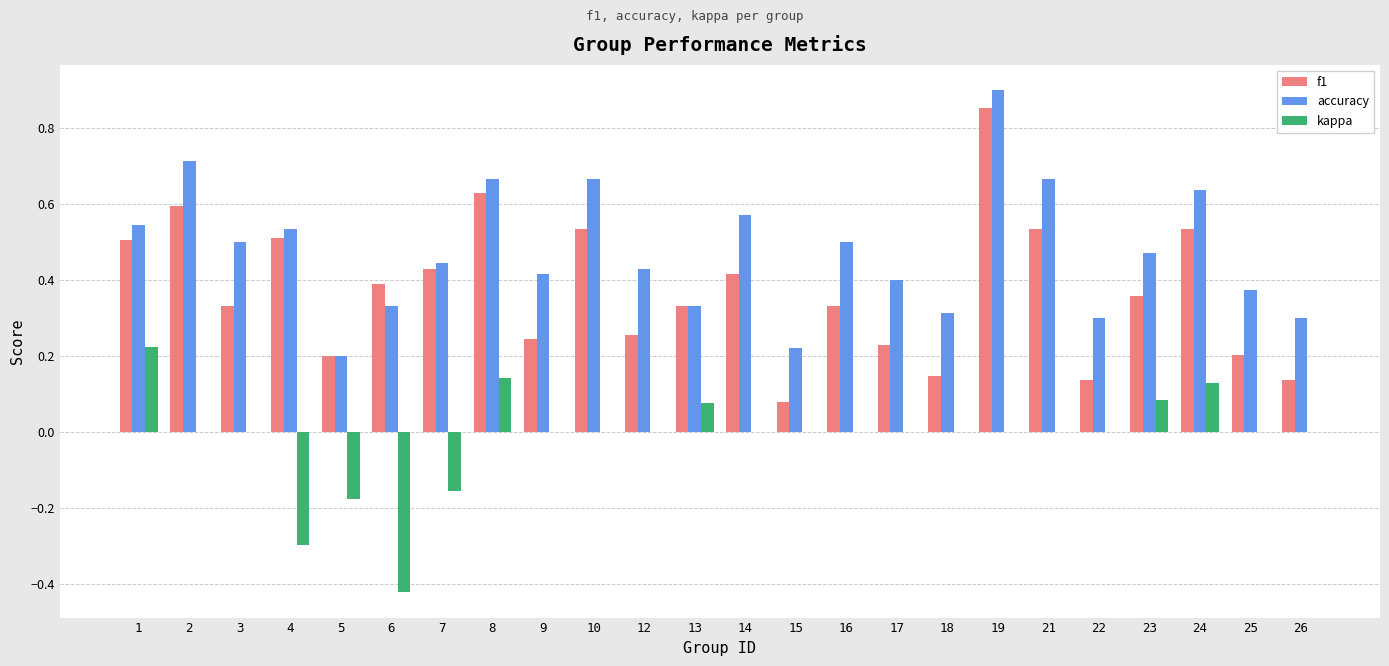

What is the total value across all series at 19?

1.8